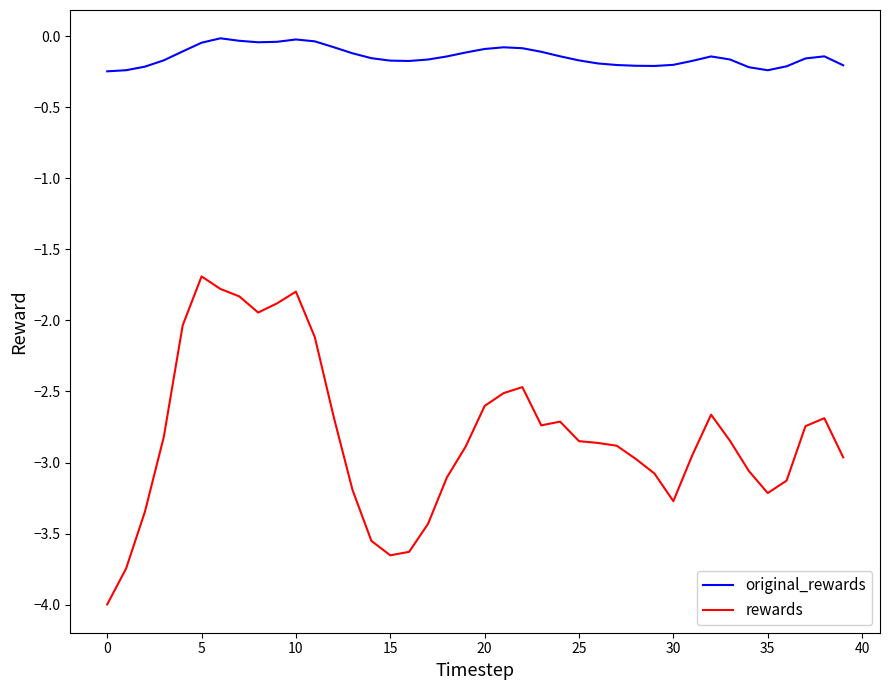

Which series has the largest range (max minus min)?

rewards